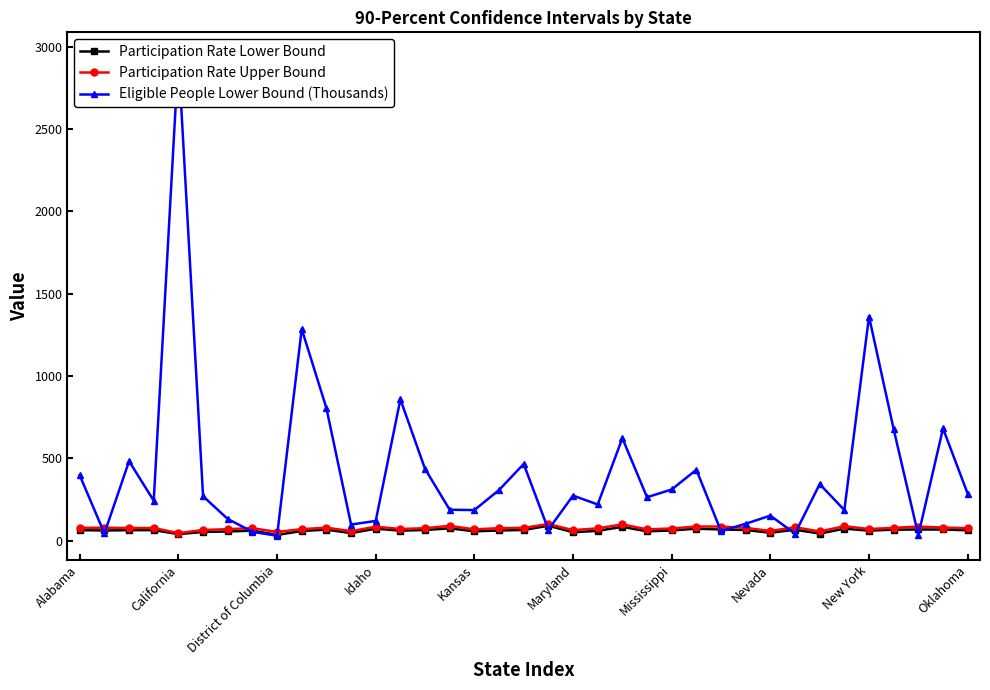

True or false: Participation Rate Upper Bound has more than 1 interior local peaks.

True